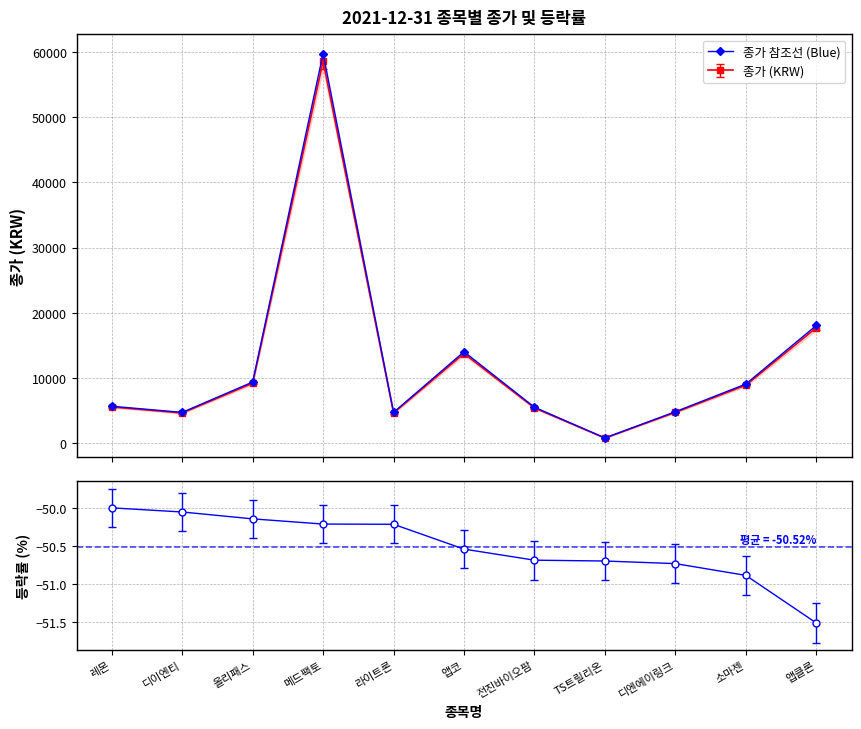

Which label corresponds to the largest value in the chart?

메드팩토